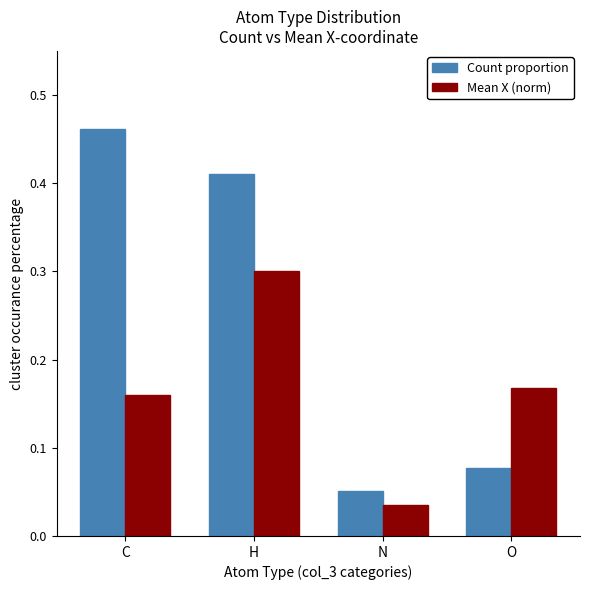

What is the label of the 3rd bar from the right?

H